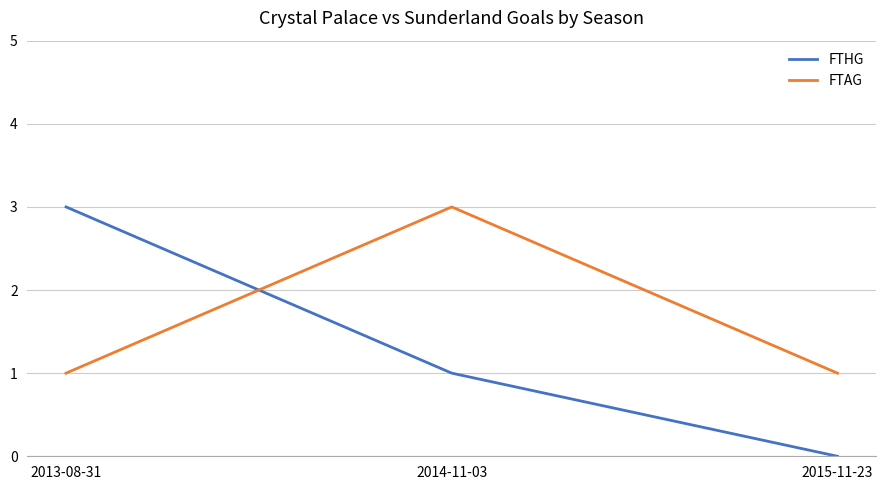

Count the number of data series in this chart.

2